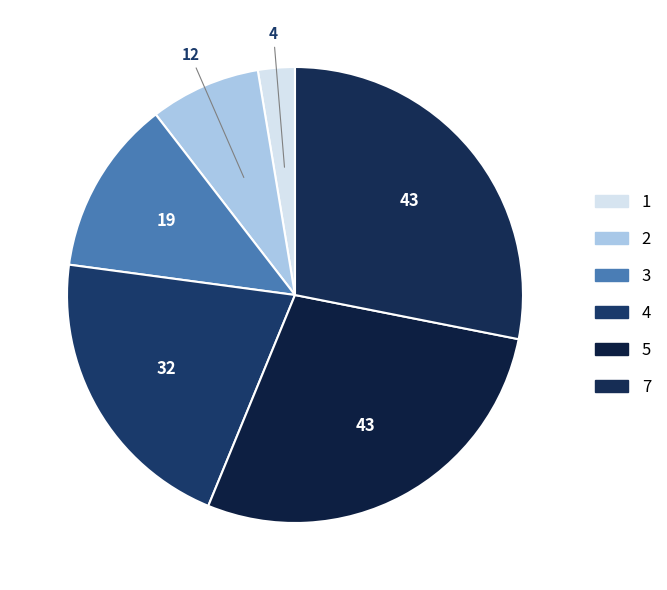

Is it true that 4 is 21% of the pie?

True